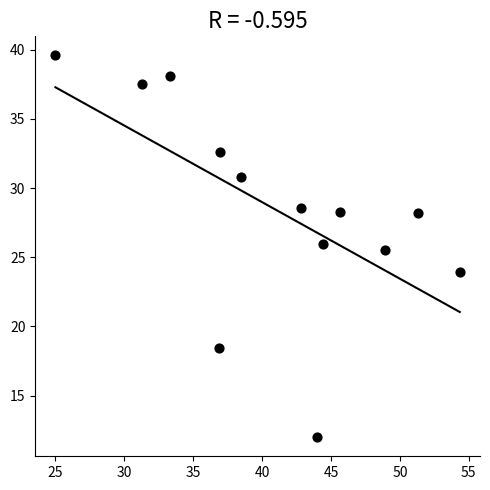

What is the range of Y values (max minus min)?

27.6